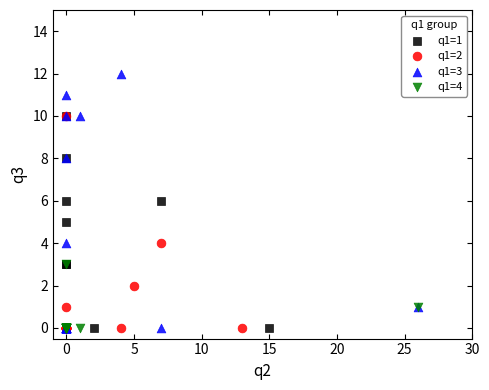

Which series reaches the maximum Y coordinate?

q1=3